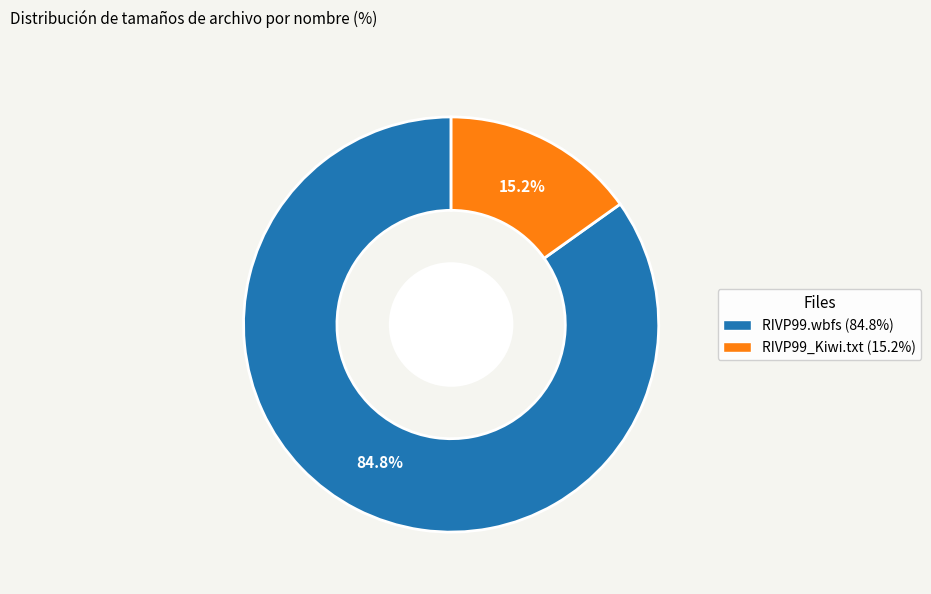

To the nearest percent, what is the average slice percentage?

50%